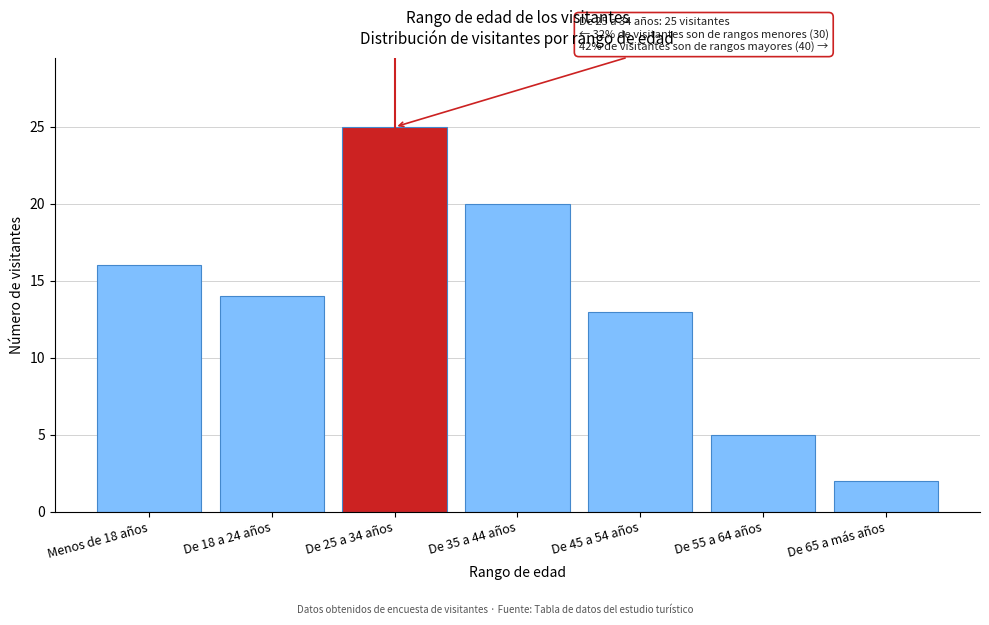

Reading left to right, list all the values displayed in this chart.

16	14	25	20	13	5	2